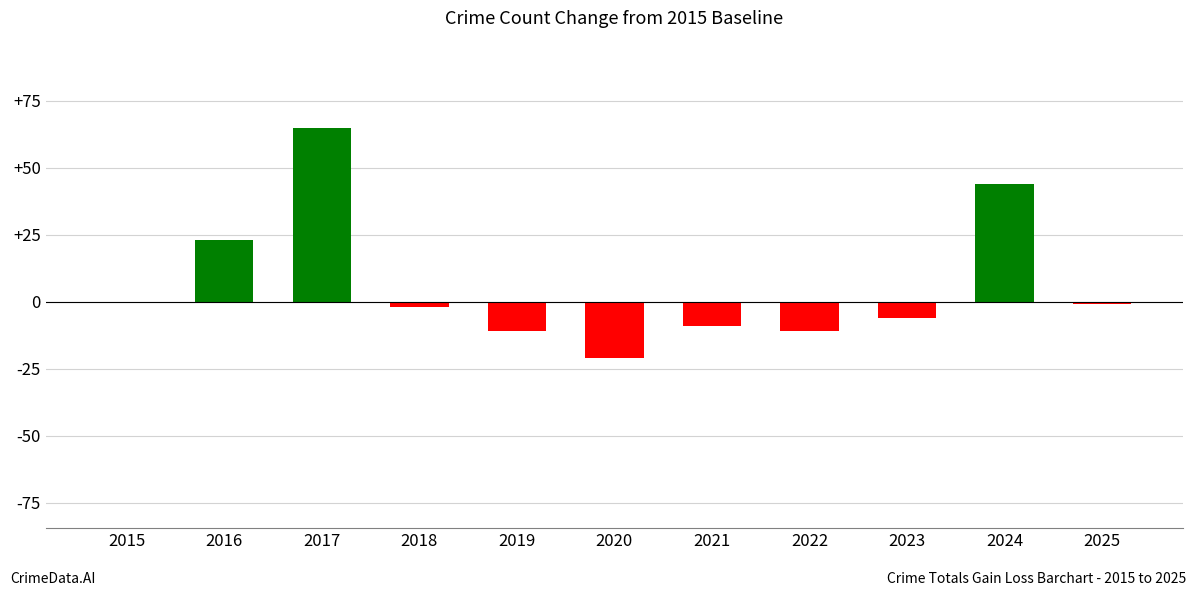

What is the sum of all values?

71